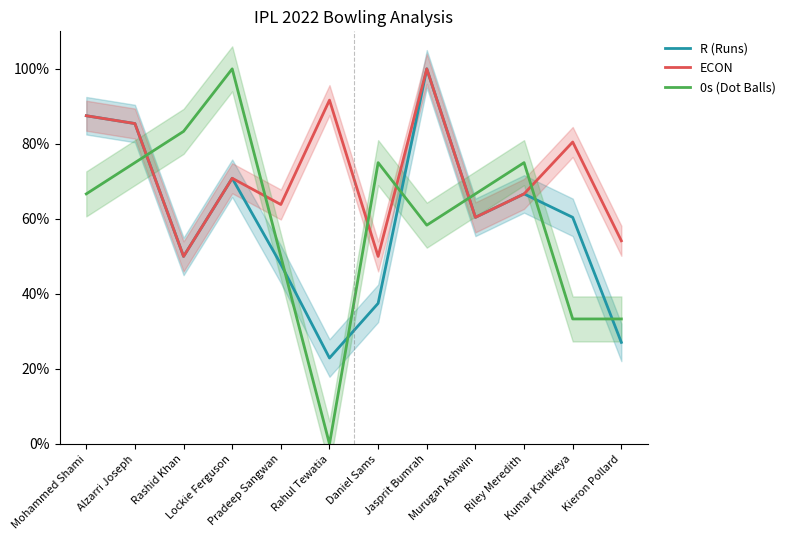

How many lines are shown in the chart?

3